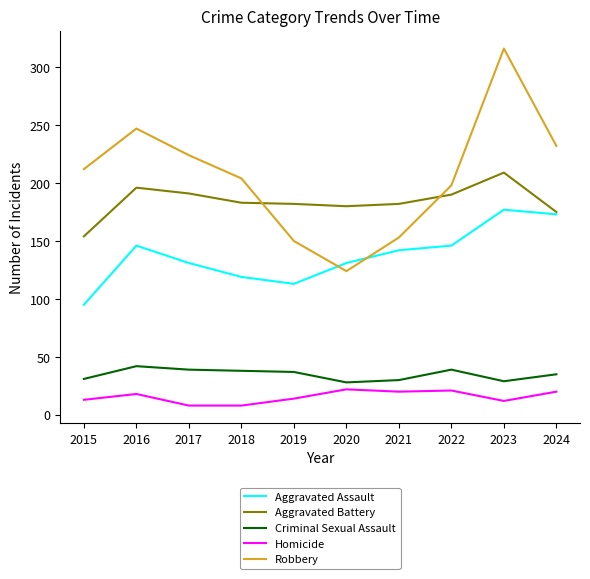

Is the value of Aggravated Assault at 2020 greater than the value of Homicide at 2019?

Yes